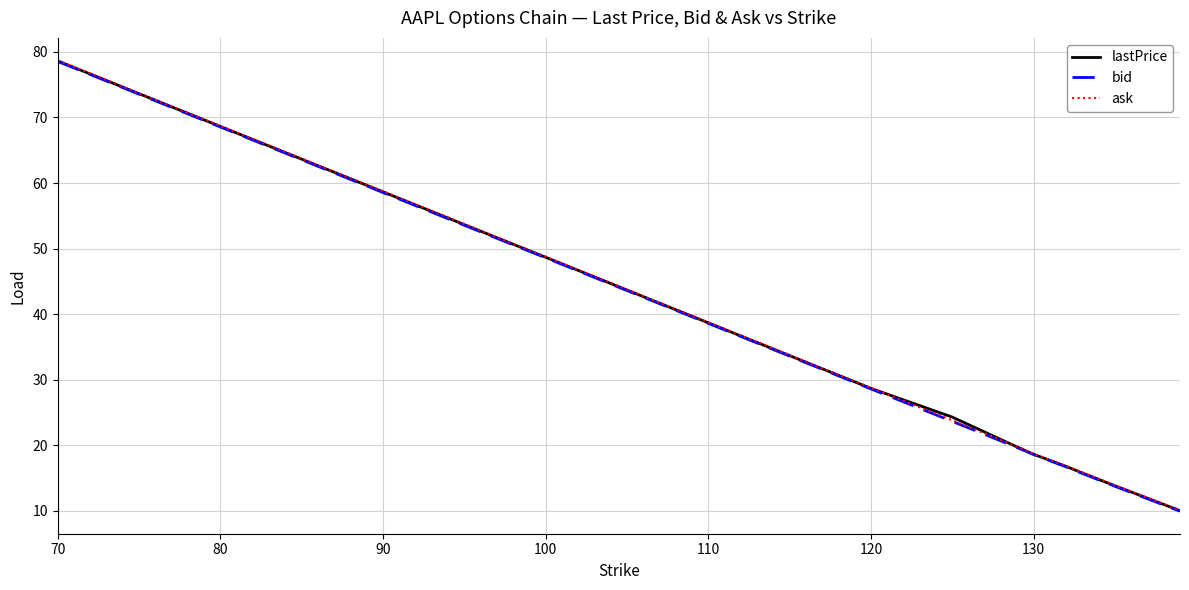

What is the minimum value for ask?

10.1